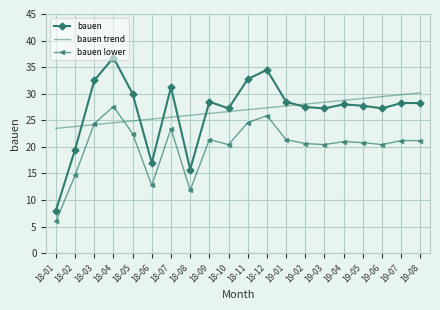

The value of bauen at 18-11 is 49.6. True or false?

False